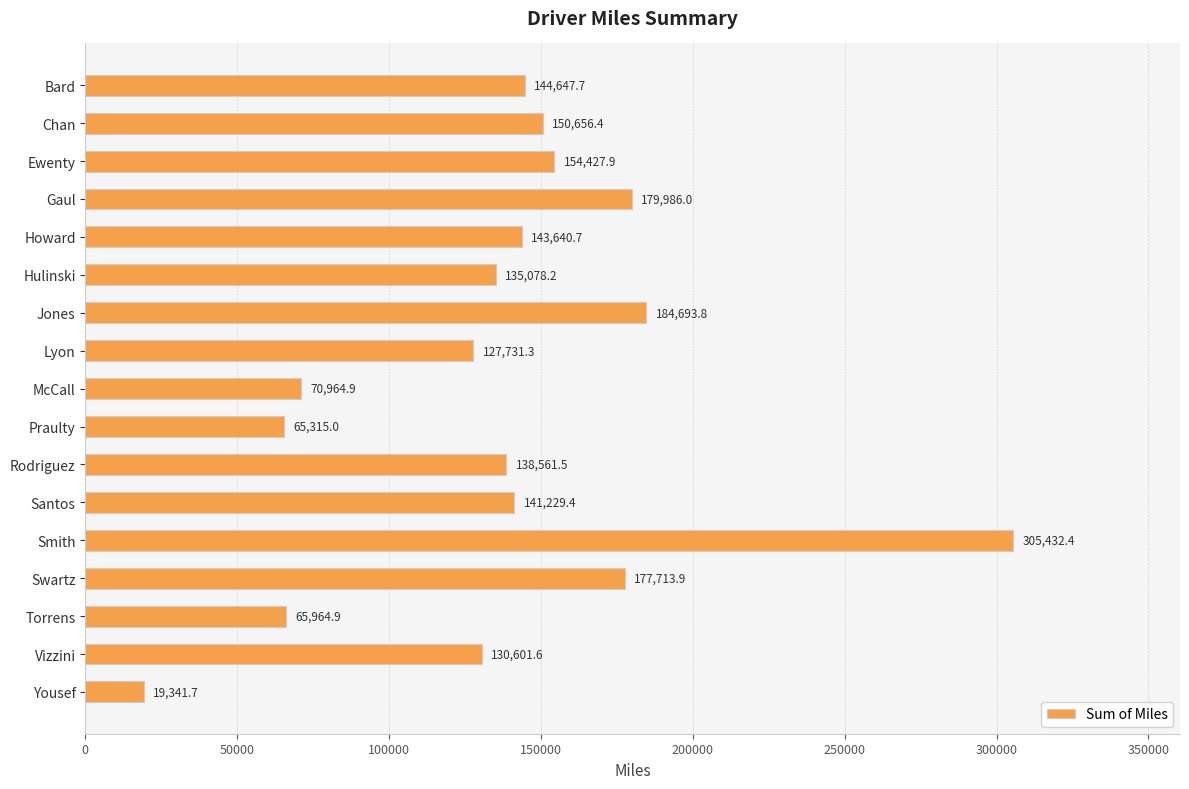

Rank the categories by value from highest to lowest.

Smith, Jones, Gaul, Swartz, Ewenty, Chan, Bard, Howard, Santos, Rodriguez, Hulinski, Vizzini, Lyon, McCall, Torrens, Praulty, Yousef